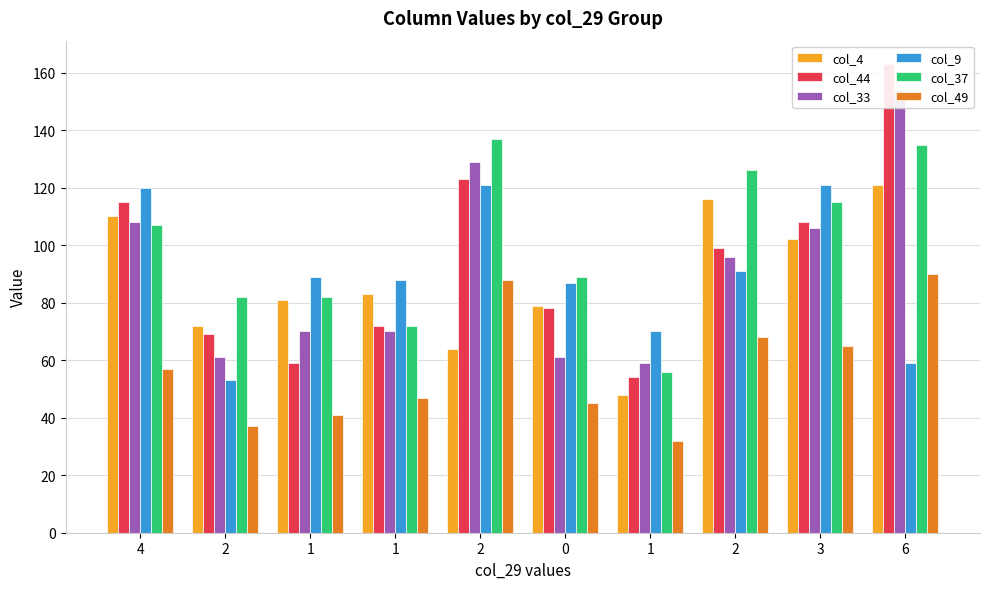

Reading left to right, list all the values displayed in this chart.

col_4: 4=110	2=72	1=81	1=83	2=64	0=79	1=48	2=116	3=102	6=121
col_44: 4=115	2=69	1=59	1=72	2=123	0=78	1=54	2=99	3=108	6=163
col_33: 4=108	2=61	1=70	1=70	2=129	0=61	1=59	2=96	3=106	6=154
col_9: 4=120	2=53	1=89	1=88	2=121	0=87	1=70	2=91	3=121	6=59
col_37: 4=107	2=82	1=82	1=72	2=137	0=89	1=56	2=126	3=115	6=135
col_49: 4=57	2=37	1=41	1=47	2=88	0=45	1=32	2=68	3=65	6=90